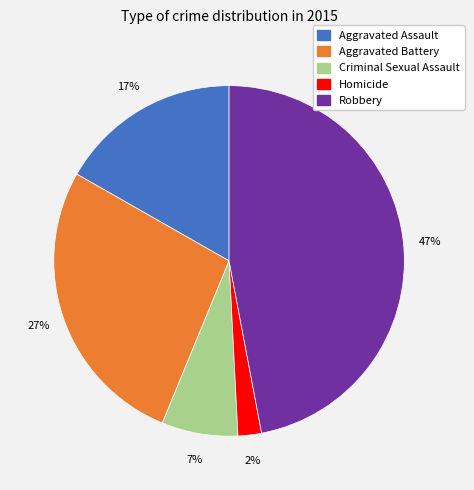

Is the sum of Aggravated Battery and Homicide greater than half?

No